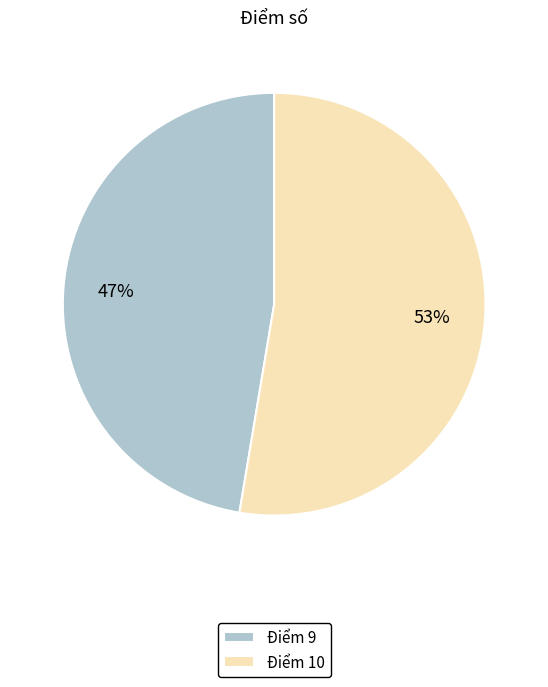

What is the ratio of the value at Điểm 10 to the value at Điểm 9?

1.1